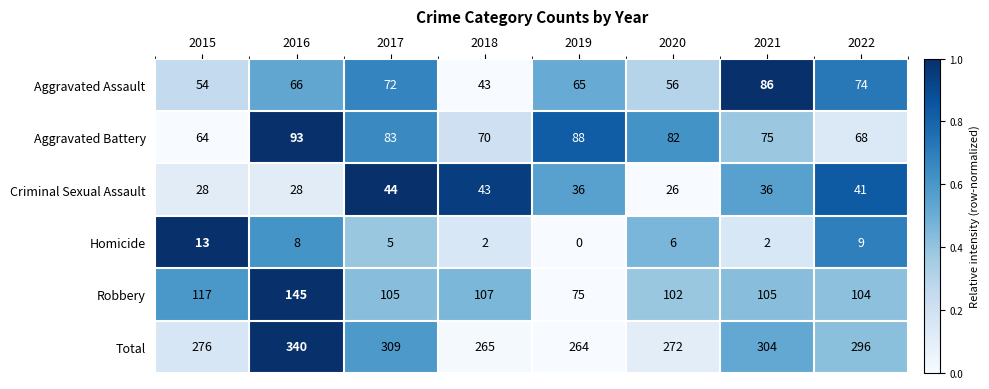

At which category does the chart reach its peak across all series?

2016